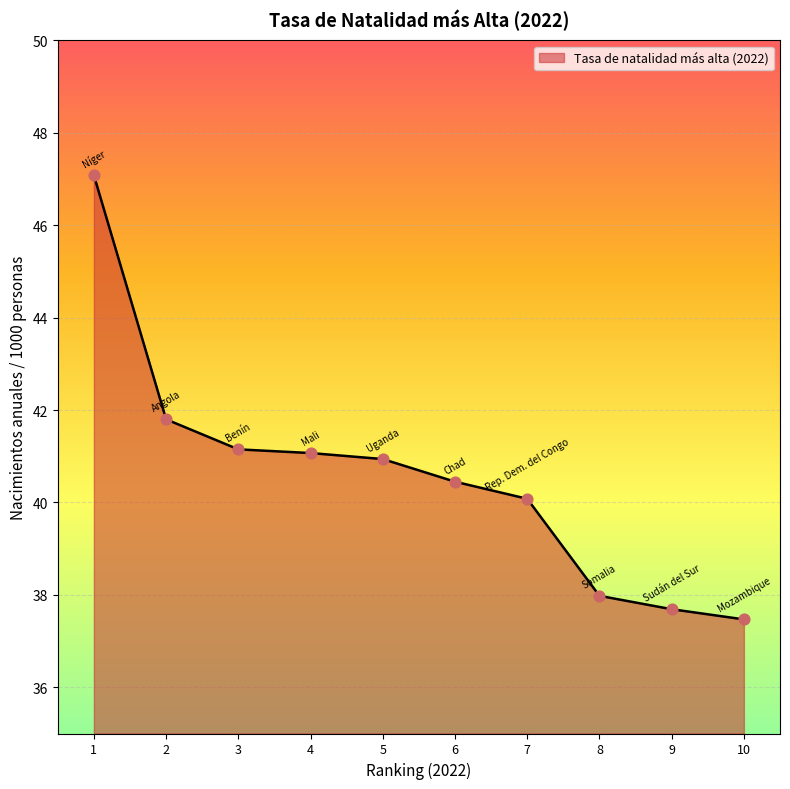

Between 5 and 2, which is larger?

2